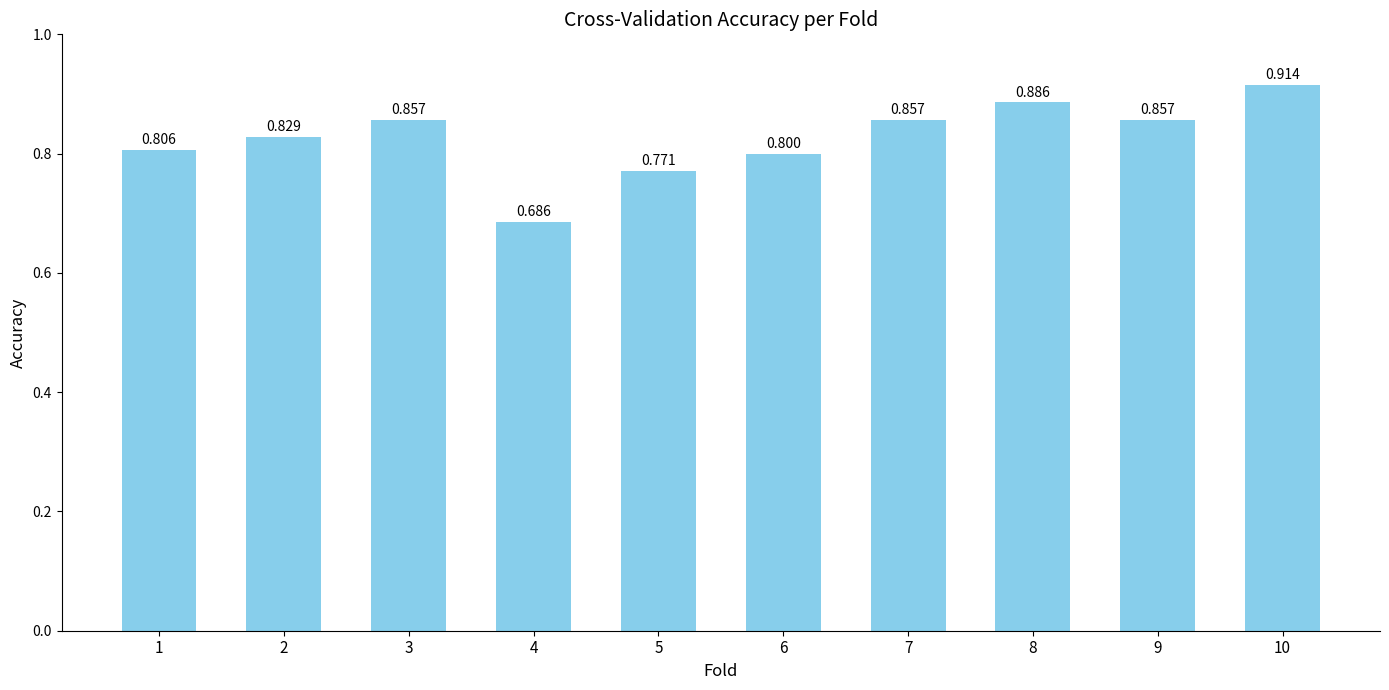

Reading left to right, list all the values displayed in this chart.

1=0.8	2=0.8	3=0.9	4=0.7	5=0.8	6=0.8	7=0.9	8=0.9	9=0.9	10=0.9